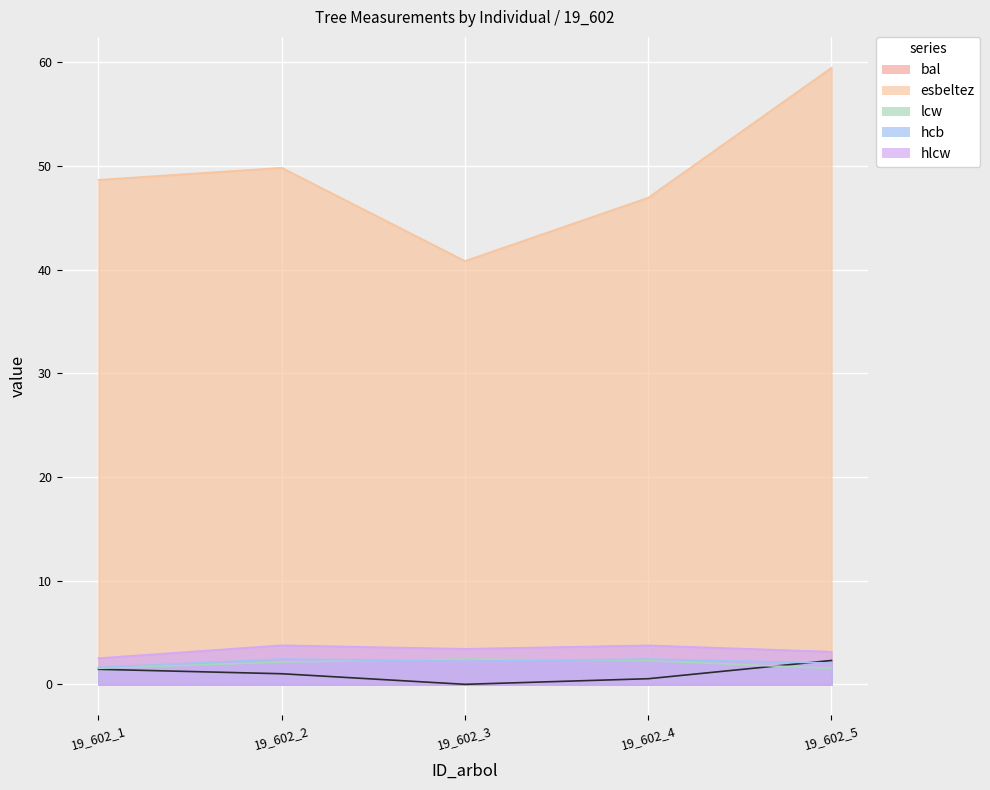

Rank the series at 19_602_3 from highest to lowest value.

esbeltez, hlcw, lcw, hcb, bal